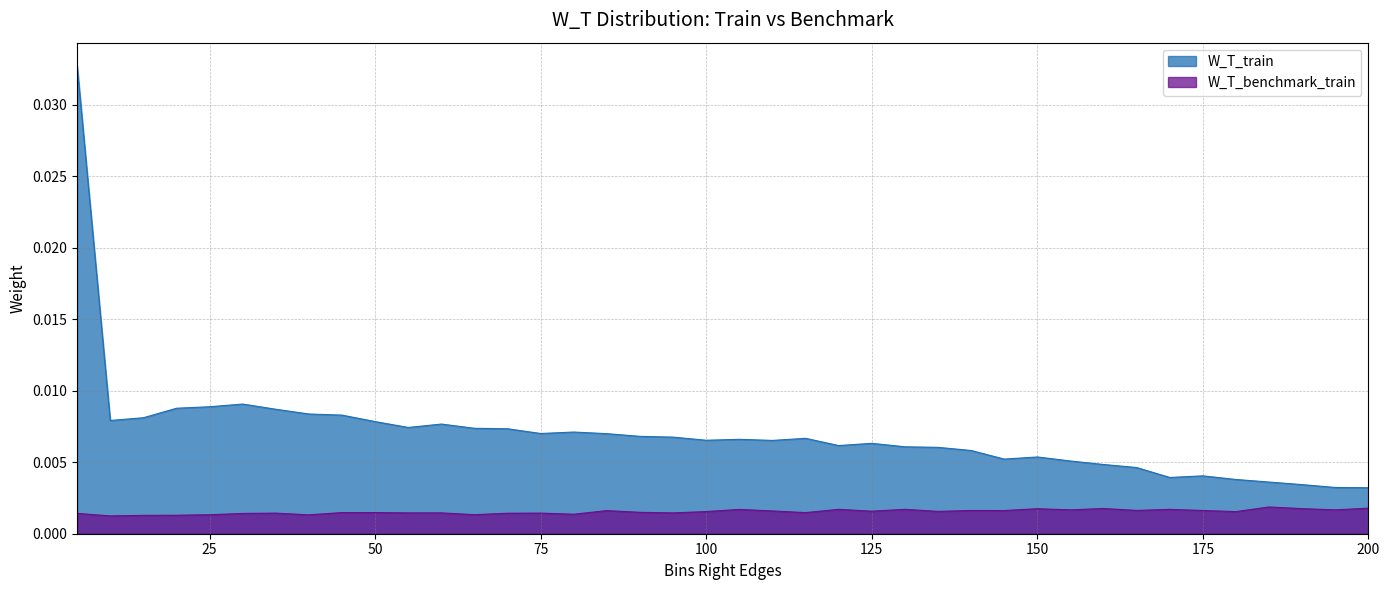

At 25, list the series in order from largest to smallest.

W_T_train, W_T_benchmark_train